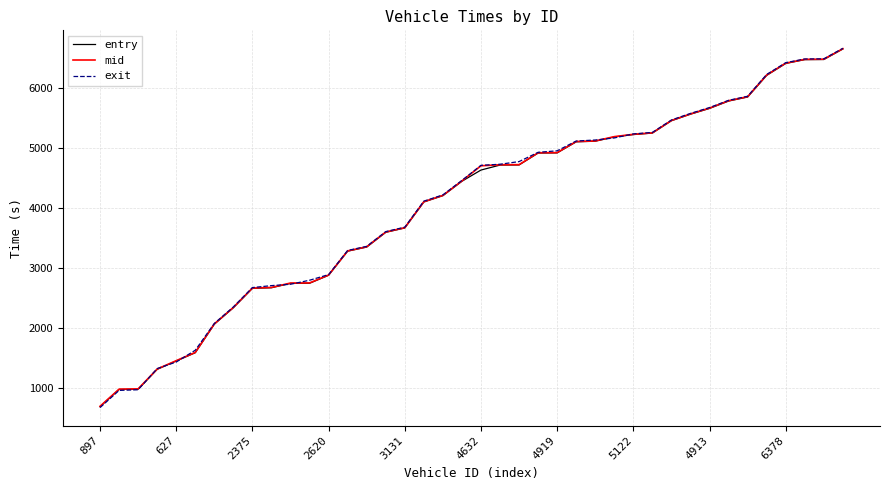

Which series has the largest range (max minus min)?

exit